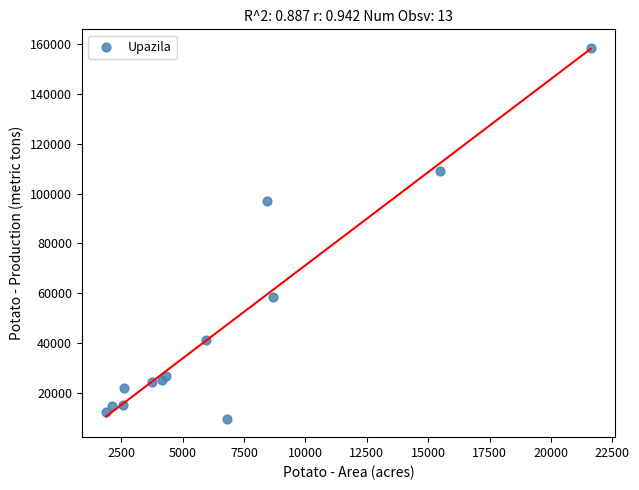

What is the range of Y values (max minus min)?

148857